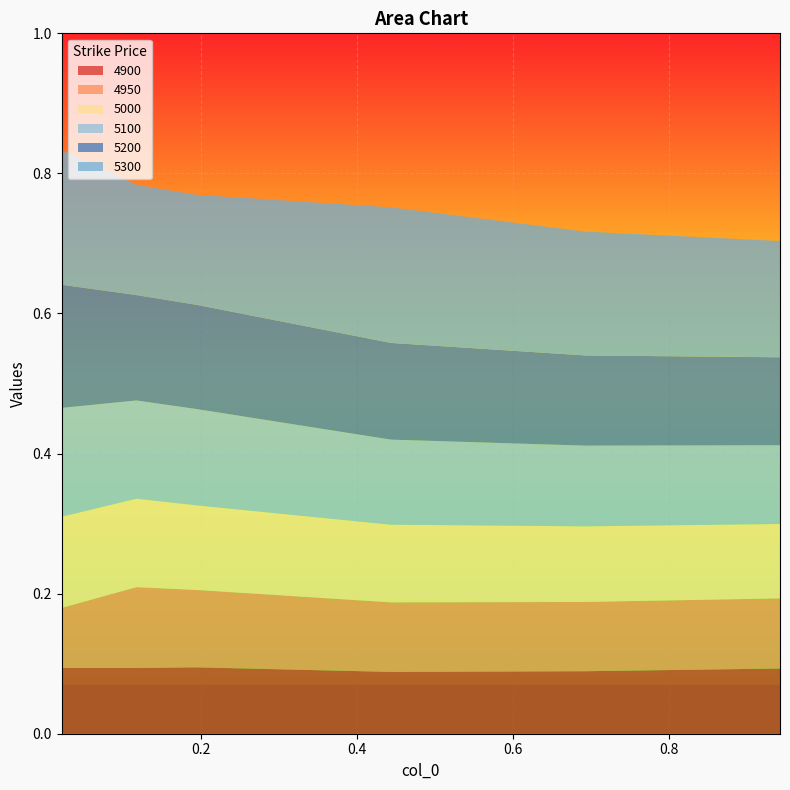

Reading left to right, what are all the values shown in this chart?

4900: 0.02191780821917808=0.1	0.1178082191780822=0.1	0.1945205479452055=0.1	0.4438356164383562=0.1	0.6931506849315069=0.1	0.9424657534246575=0.1
4950: 0.02191780821917808=0.1	0.1178082191780822=0.1	0.1945205479452055=0.1	0.4438356164383562=0.1	0.6931506849315069=0.1	0.9424657534246575=0.1
5000: 0.02191780821917808=0.1	0.1178082191780822=0.1	0.1945205479452055=0.1	0.4438356164383562=0.1	0.6931506849315069=0.1	0.9424657534246575=0.1
5100: 0.02191780821917808=0.2	0.1178082191780822=0.1	0.1945205479452055=0.1	0.4438356164383562=0.1	0.6931506849315069=0.1	0.9424657534246575=0.1
5200: 0.02191780821917808=0.2	0.1178082191780822=0.2	0.1945205479452055=0.1	0.4438356164383562=0.1	0.6931506849315069=0.1	0.9424657534246575=0.1
5300: 0.02191780821917808=0.2	0.1178082191780822=0.2	0.1945205479452055=0.2	0.4438356164383562=0.2	0.6931506849315069=0.2	0.9424657534246575=0.2